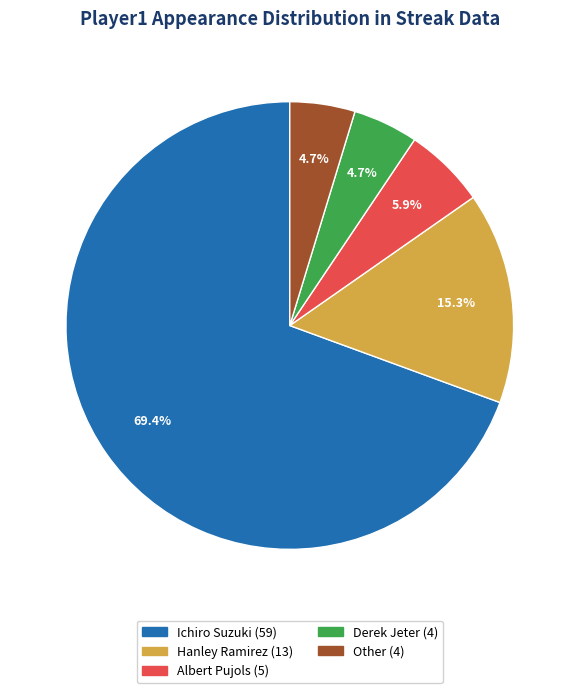

Does Other account for over 50% of the chart?

No